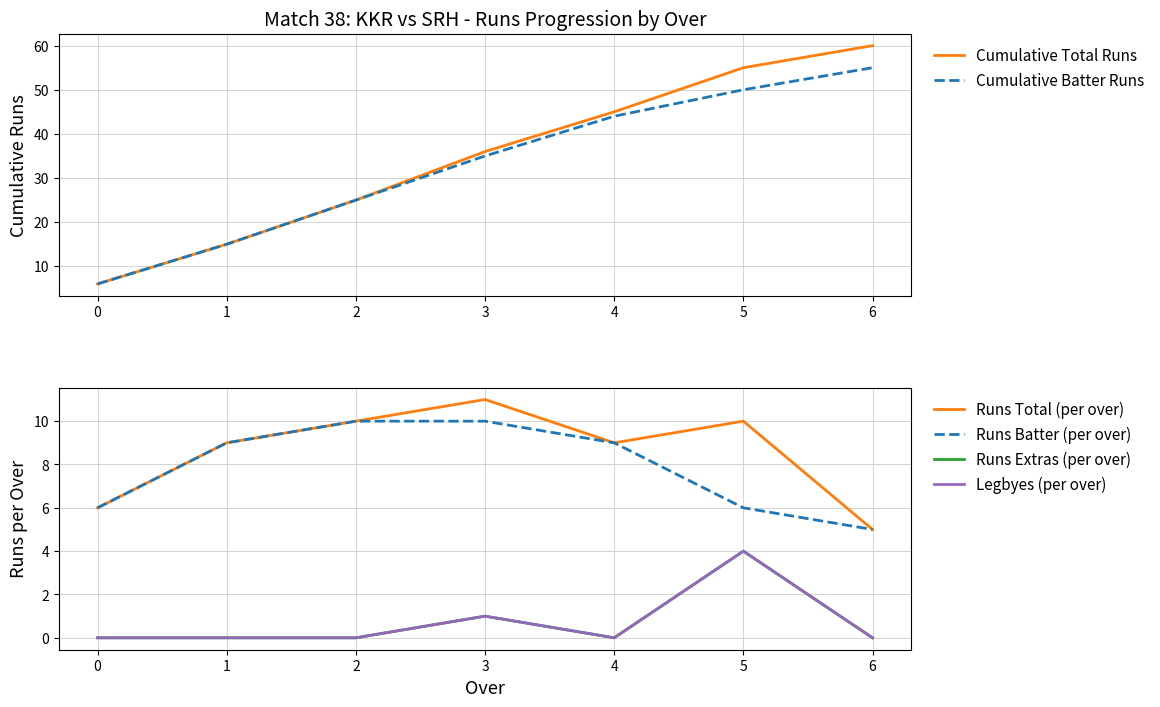

What is the value of the Runs Batter (per over) point at the 1st from the left?

6